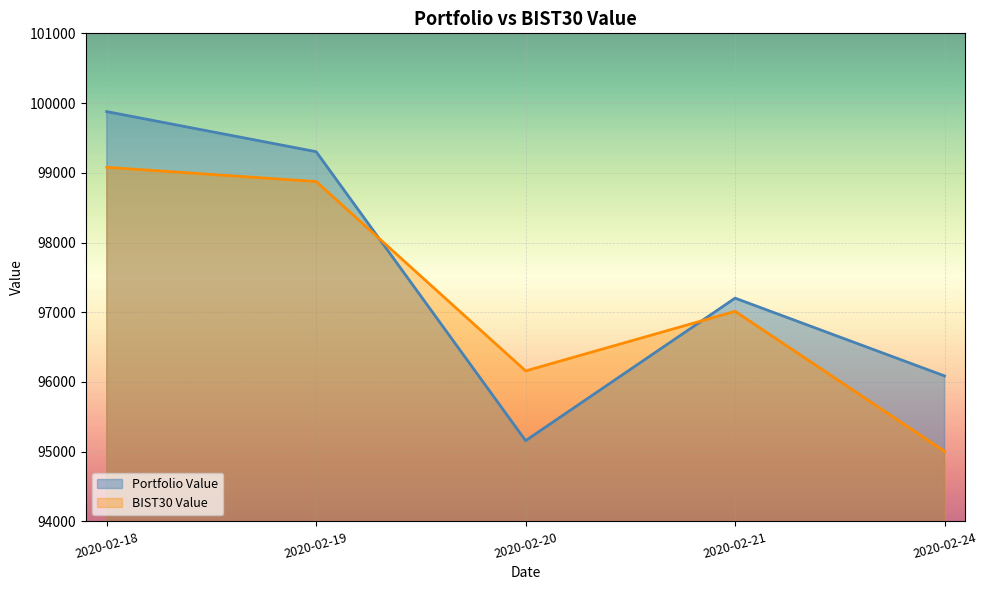

At how many categories does at least one series exceed 97575?

2